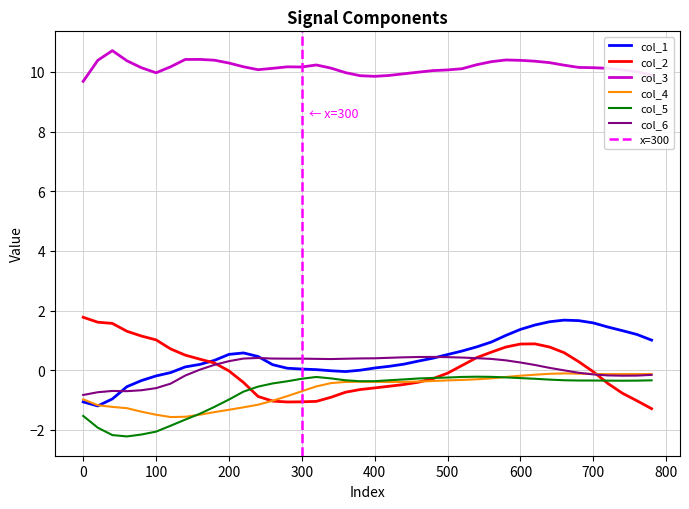

What is the lowest value of the col_1 series?

-1.2